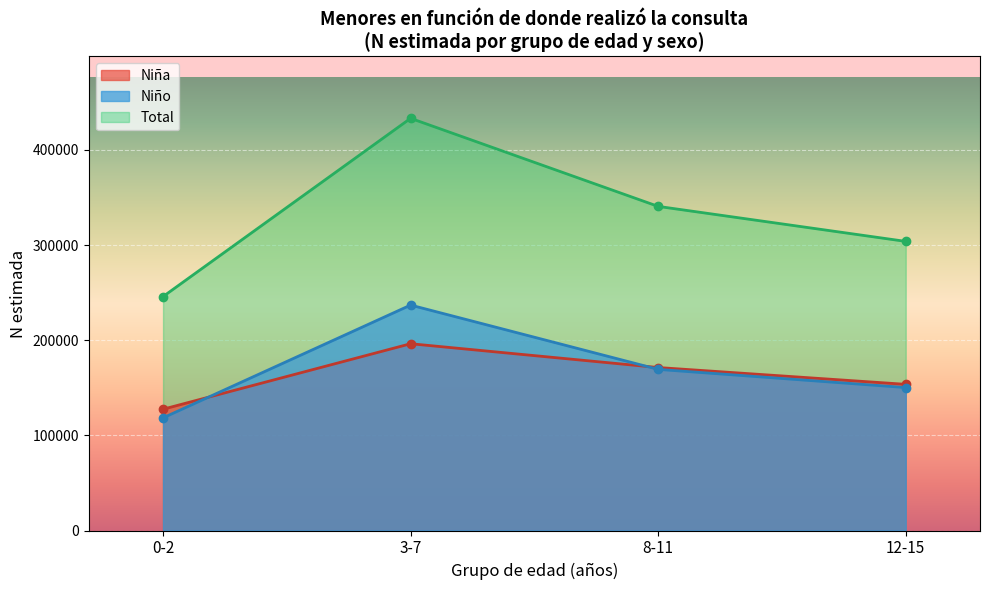

What is the value of the Niño N (estimada) point at the 2nd from the left?

236918